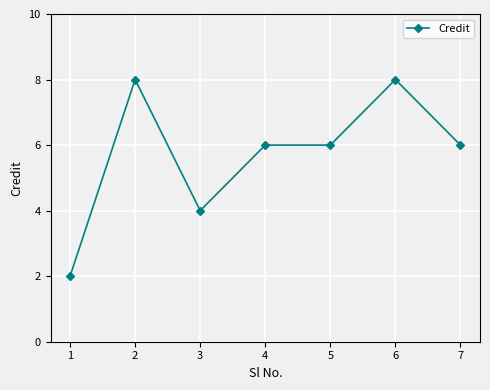

What is the sum of the values at 4 and 2?

14